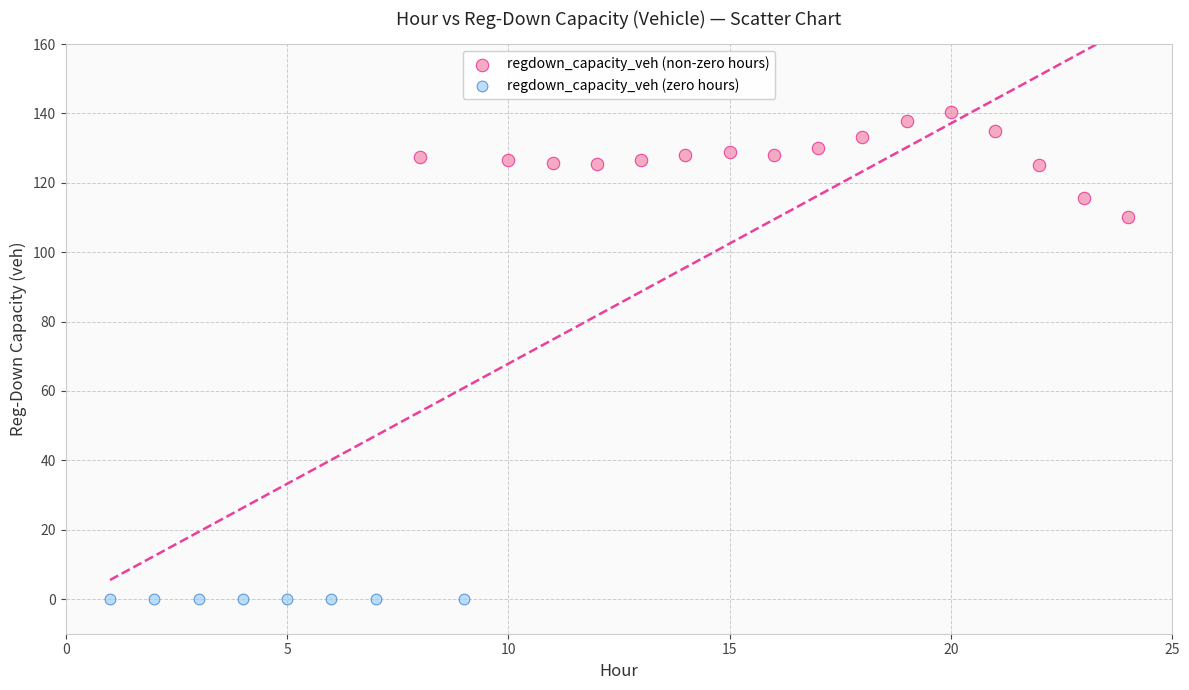

Which series reaches the maximum Y coordinate?

regdown_capacity_veh (non-zero hours)